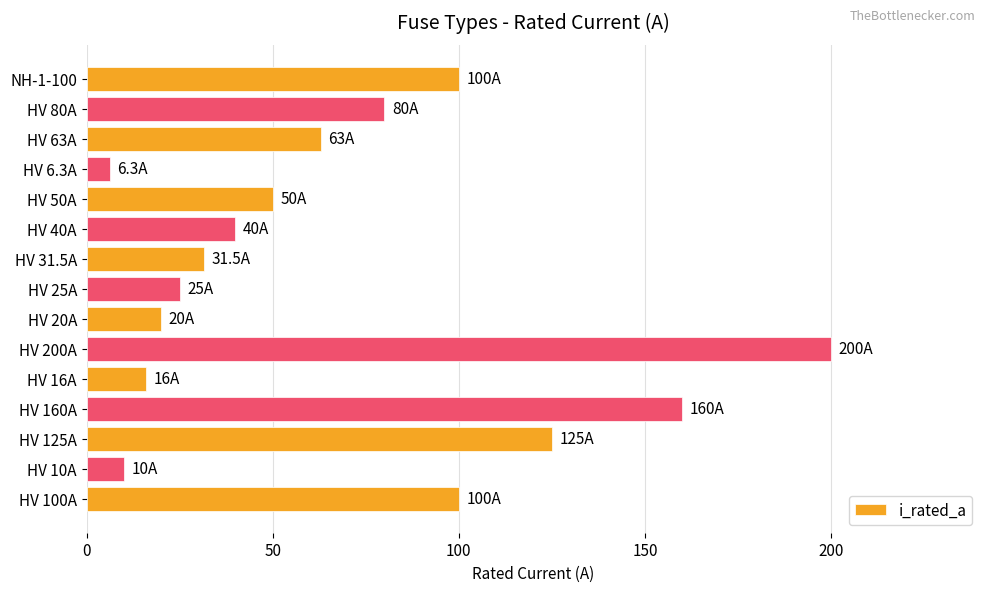

What is the minimum value shown in the chart?

6.3